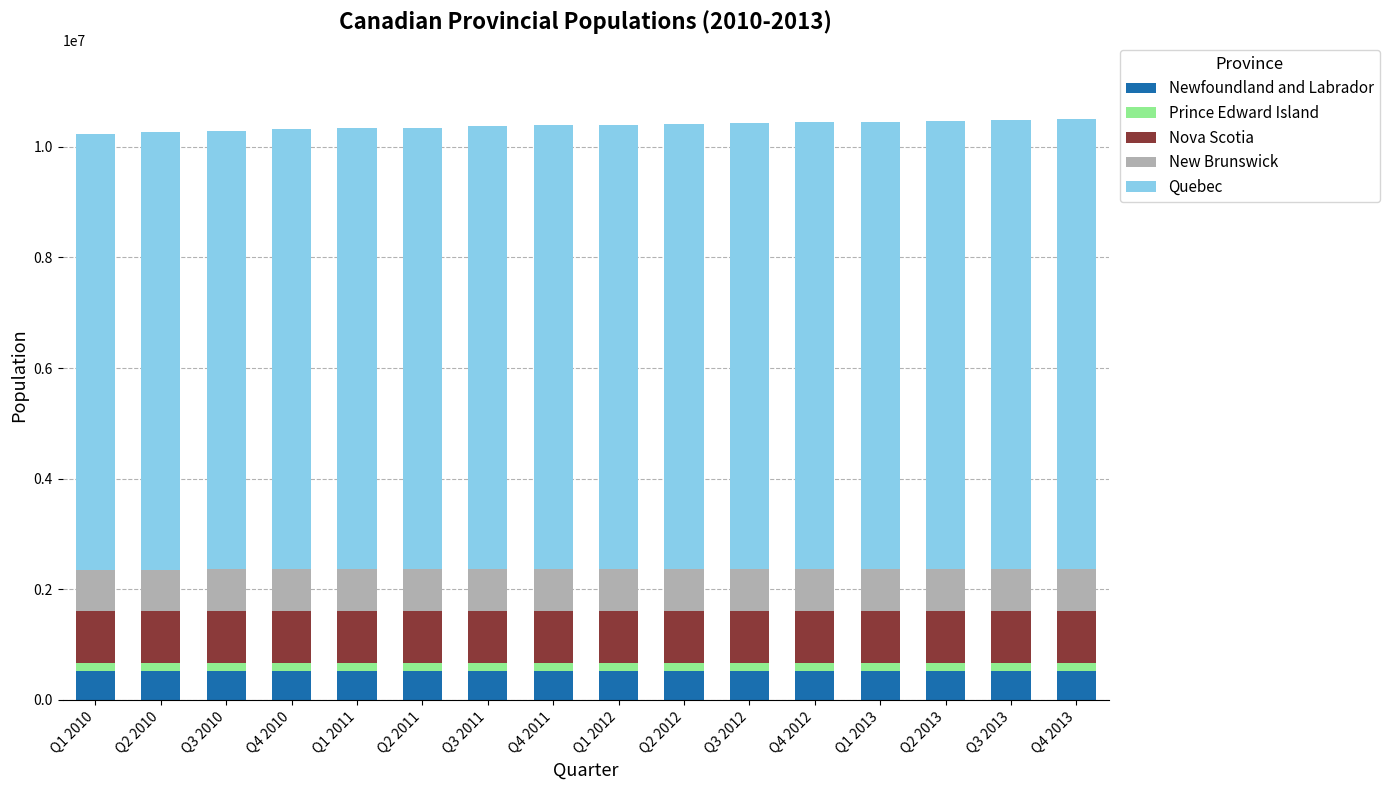

What is the sum of all Newfoundland and Labrador values?

8400448